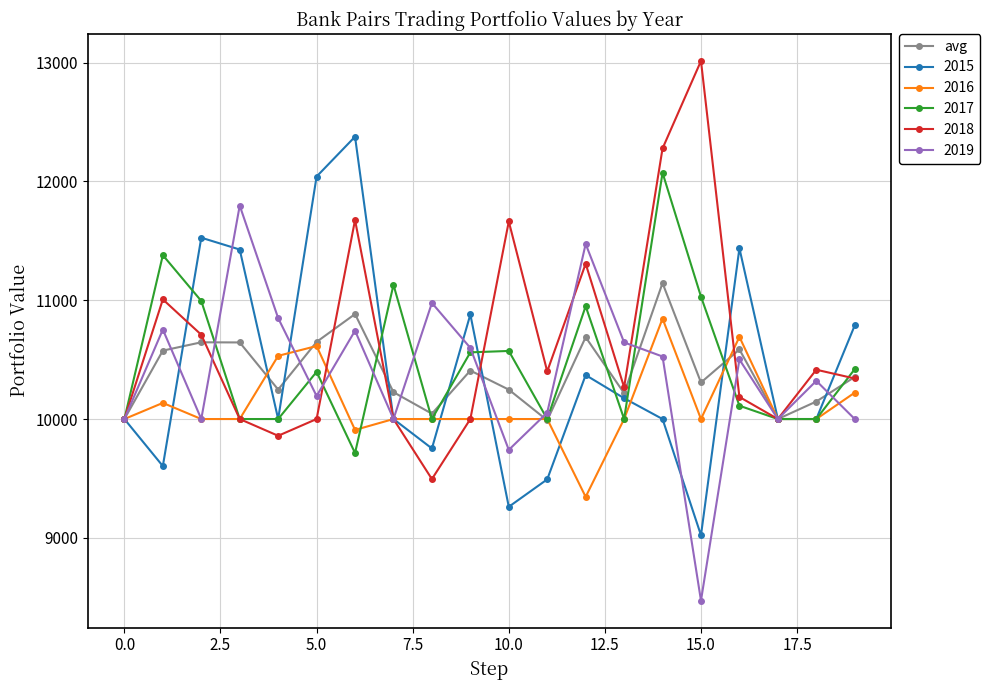

What is the lowest value of the avg series?

9989.4